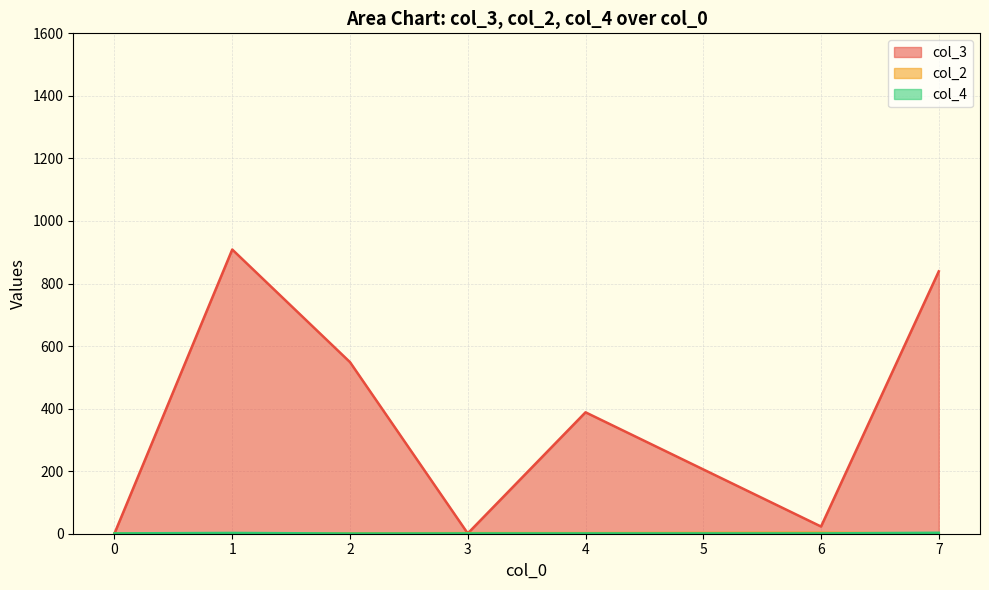

Which series has the largest total across all categories?

col_3